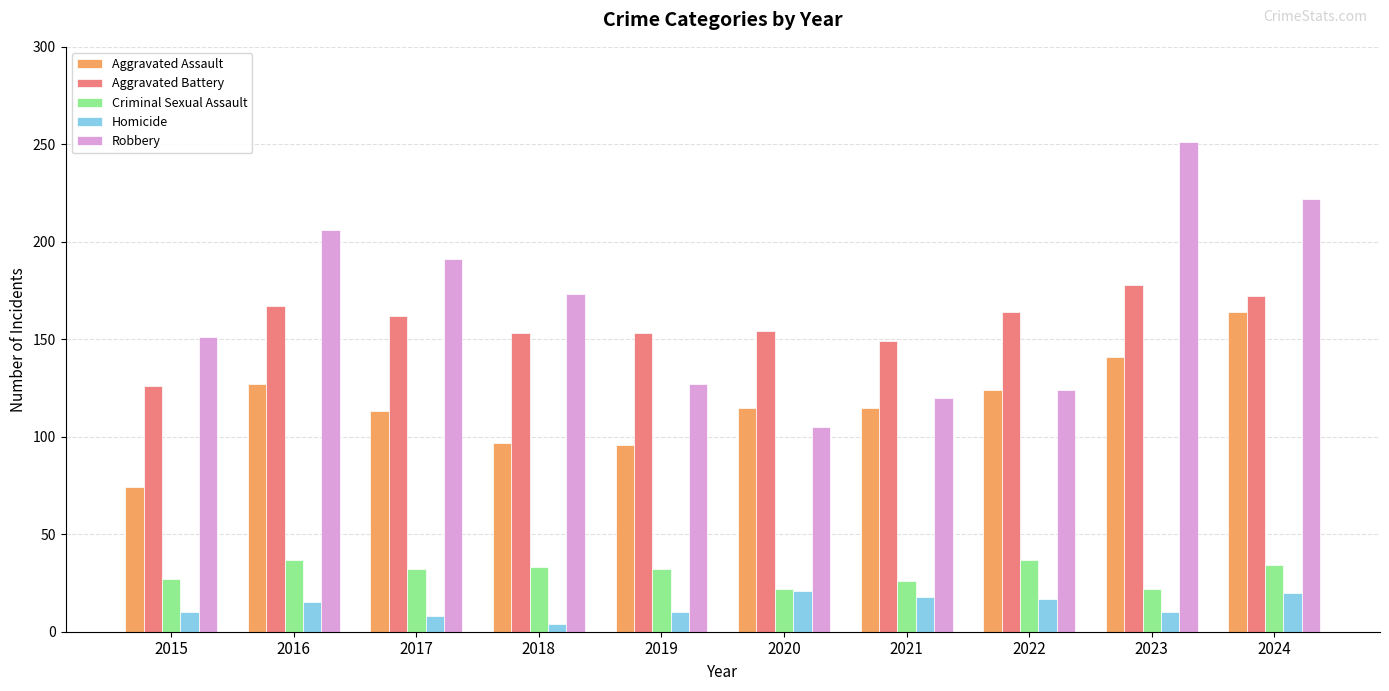

Which series has the largest range (max minus min)?

Robbery